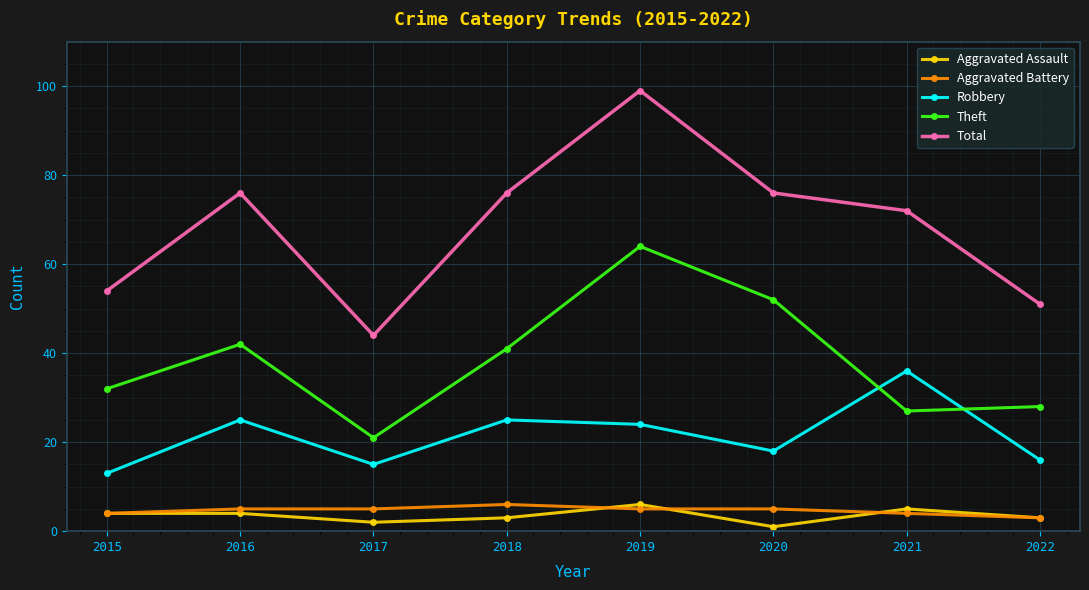

What is the difference between the second highest and second lowest values in the Total series?

25